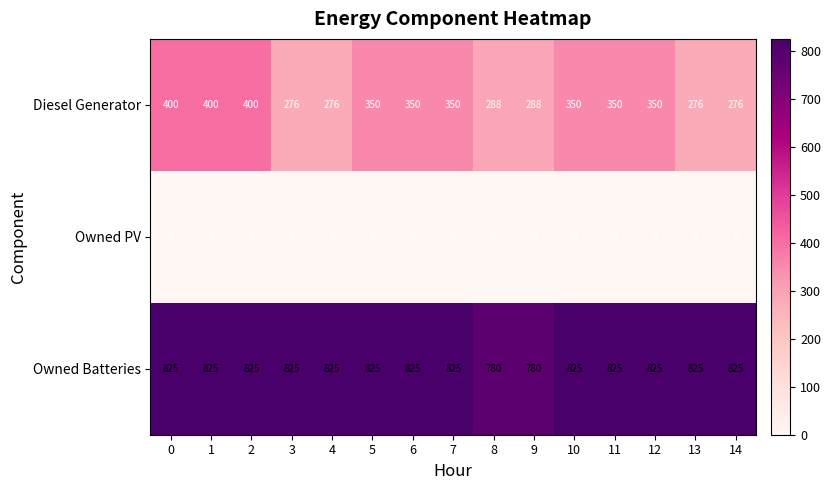

Which series has the widest spread of values?

Diesel Generator